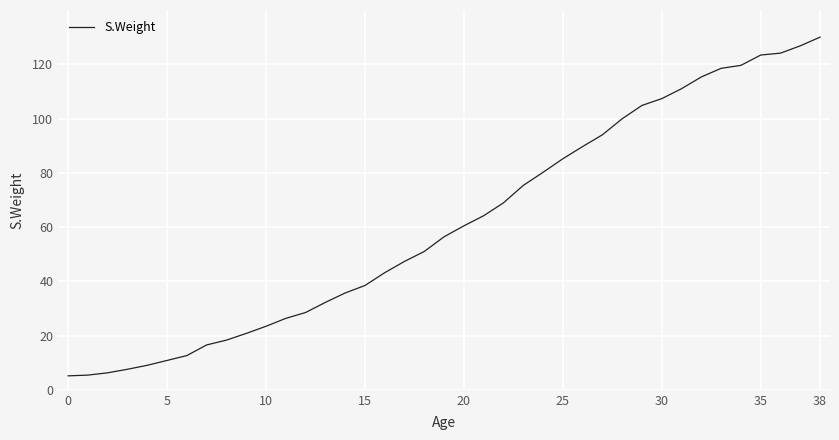

What is the greatest value displayed?

130.0